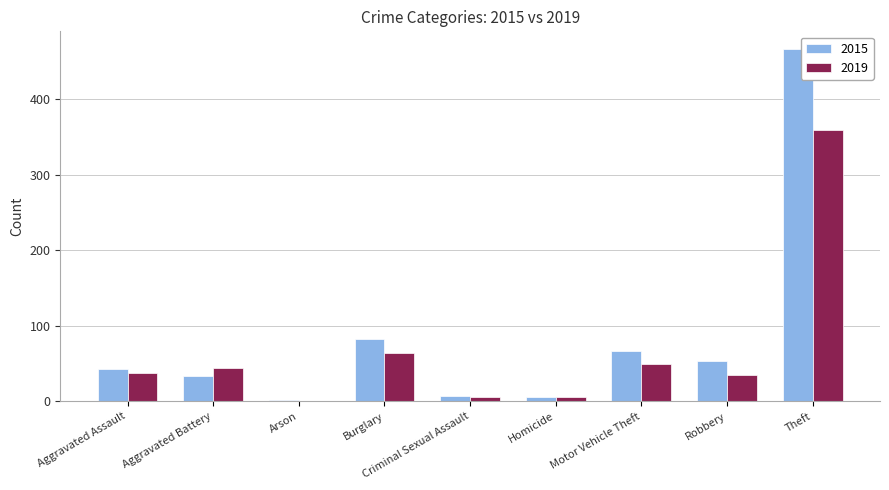

Which category has the highest value in the 2019 series?

Theft